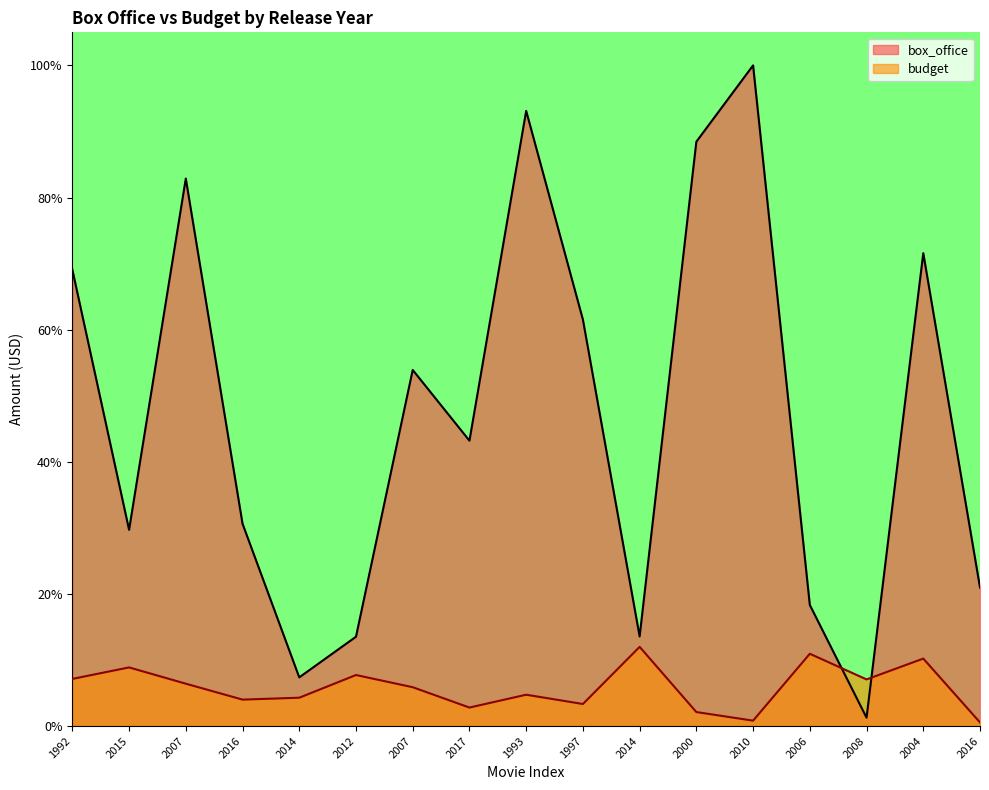

True or false: budget has more than 0 interior local peaks.

True